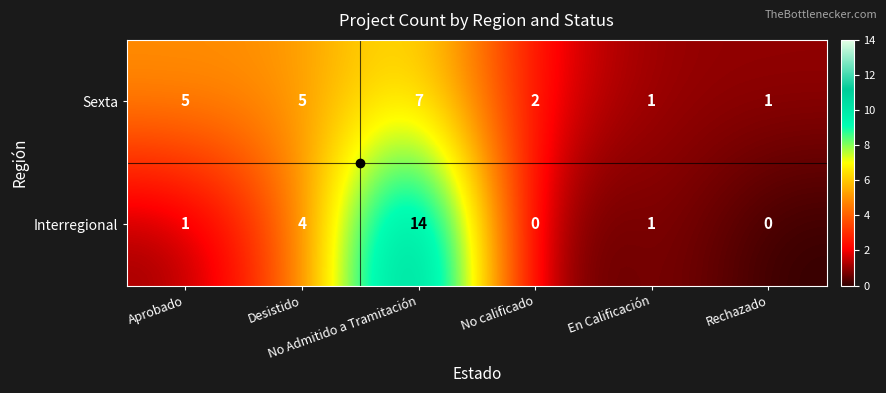

What is the maximum value shown in the chart?

14